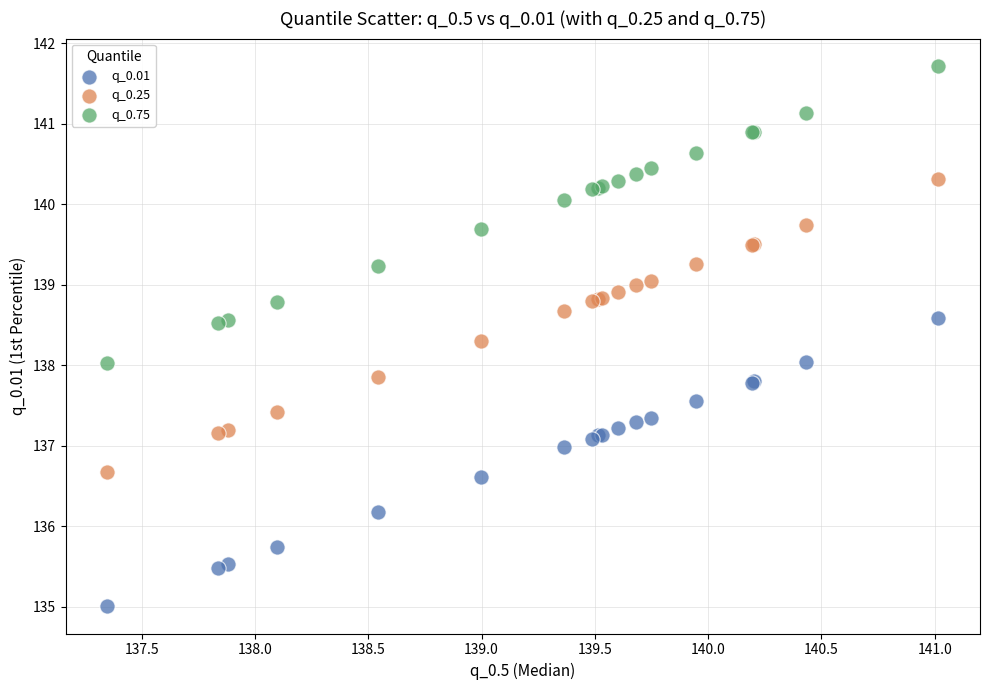

In the q_0.01 series, what Y value is closest to 136?

136.2